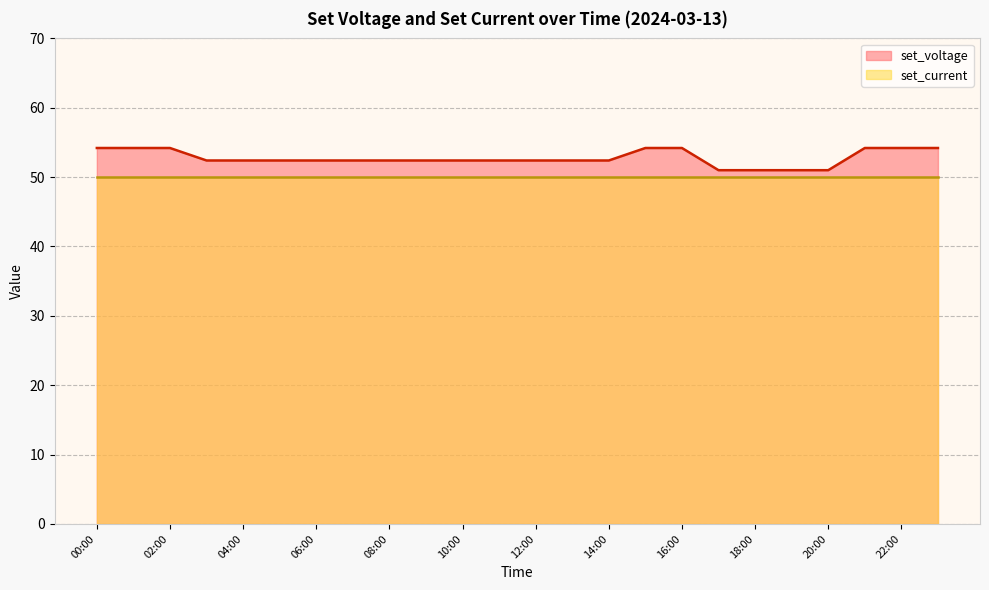

What is the change in value from 13:00 to 23:00?

+1.8